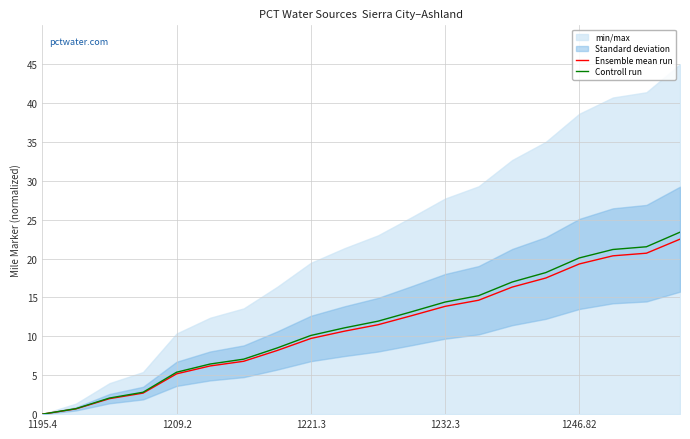

At 19, list the series in order from smallest to largest.

Ensemble mean run, Controll run